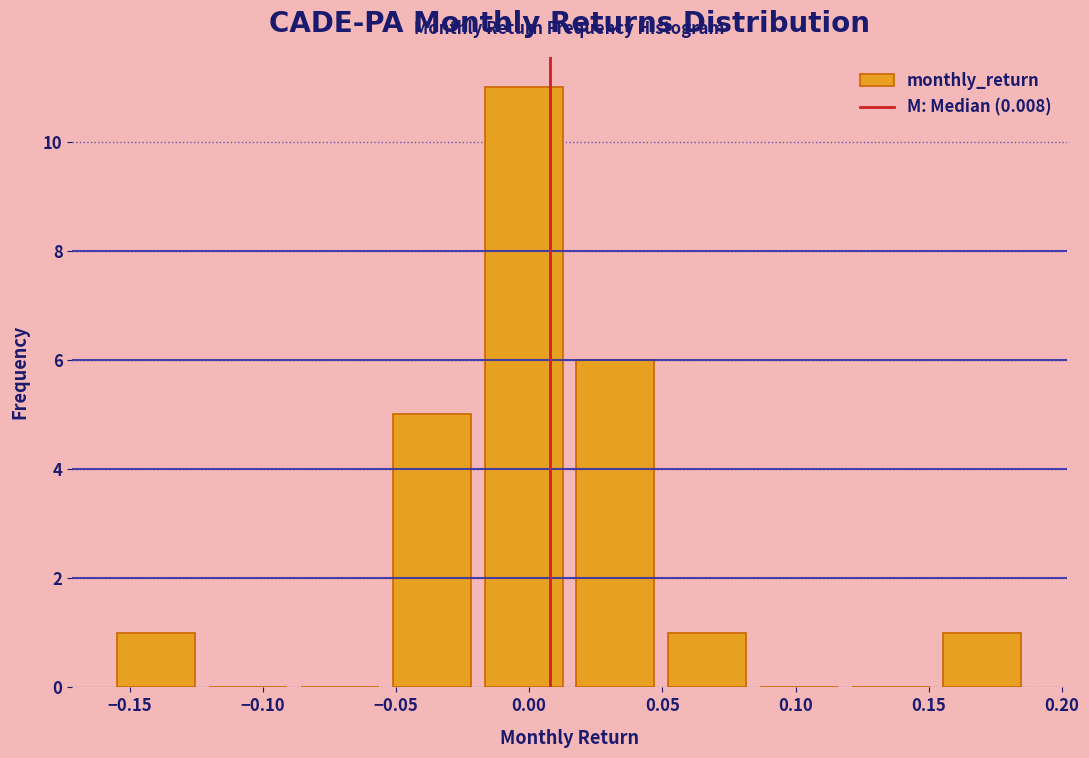

Reading left to right, transcribe this chart: for each bar, give the range it covers on the x-axis and its height. Neither the bar edges nor the heights are printed on the chart, so give them approximately, as read against the axes.

-0.155 to -0.125: 1
-0.125 to -0.090: 0
-0.090 to -0.055: 0
-0.055 to -0.020: 5
-0.020 to 0.015: 11
0.015 to 0.050: 6
0.050 to 0.085: 1
0.085 to 0.120: 0
0.120 to 0.155: 0
0.155 to 0.185: 1